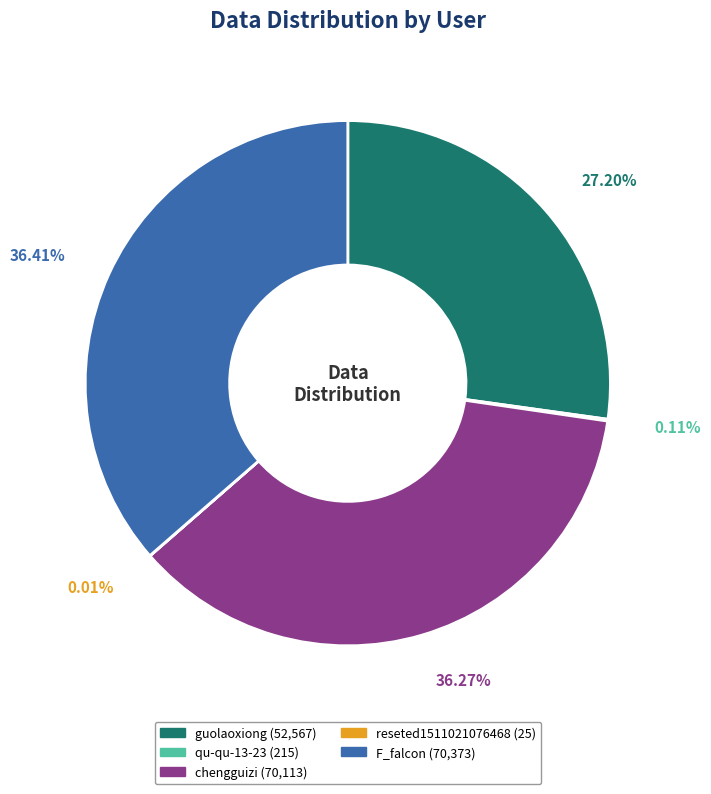

To the nearest percent, what portion does chengguizi represent?

36%